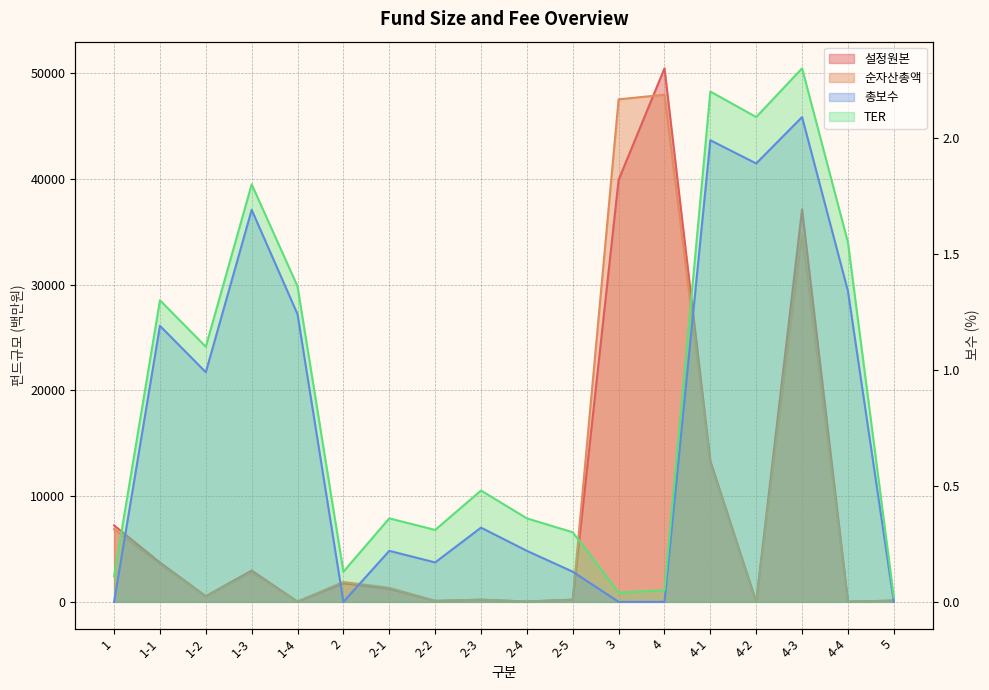

True or false: TER has more than 0 points higher than both neighbors.

True